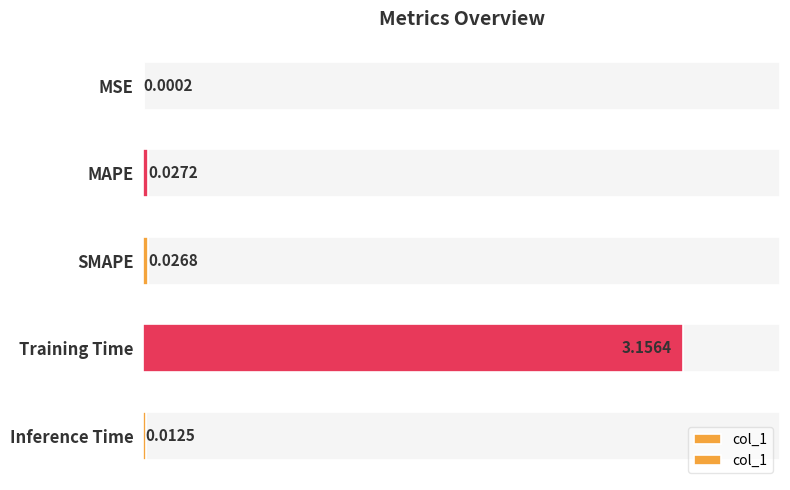

Does the chart contain any negative values?

No